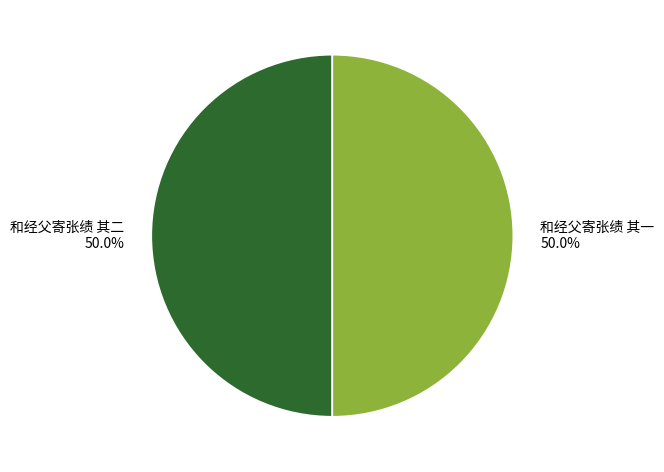

Combined, do 和经父寄张绩 其一 and 和经父寄张绩 其二 account for over 50%?

Yes